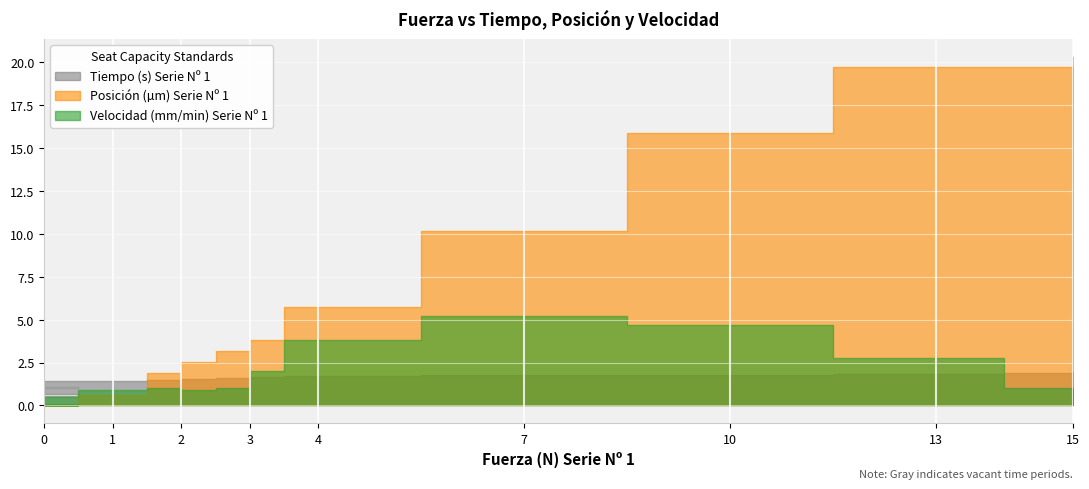

How many distinct data groups are displayed?

3